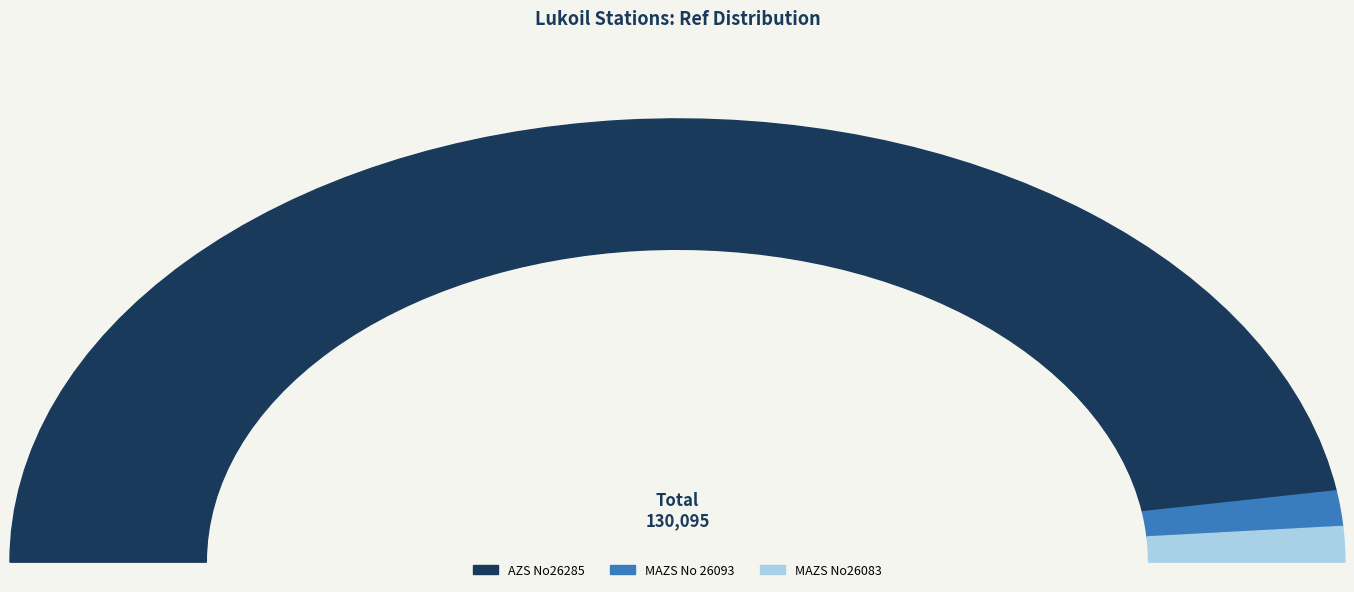

True or false: MAZS No26083 accounts for 3% of the total.

True